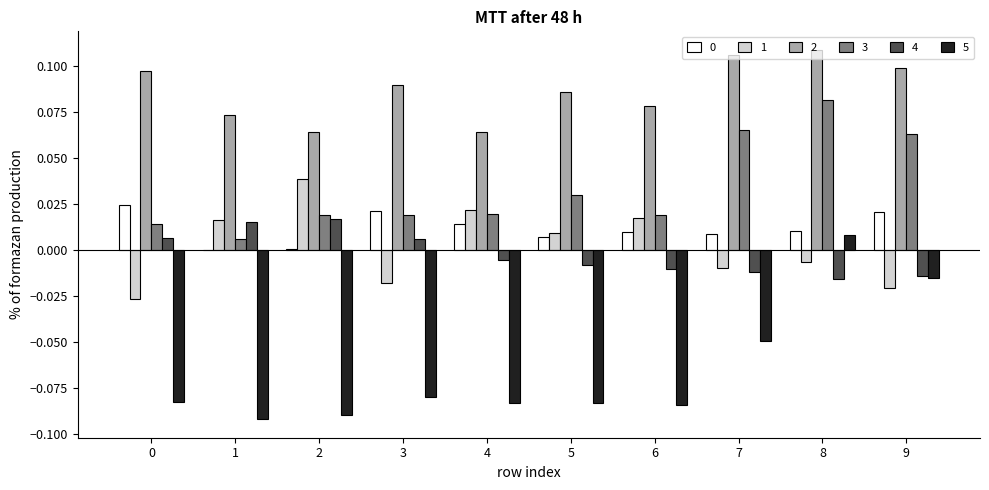

Are the bars grouped side by side (vs. stacked)?

Yes